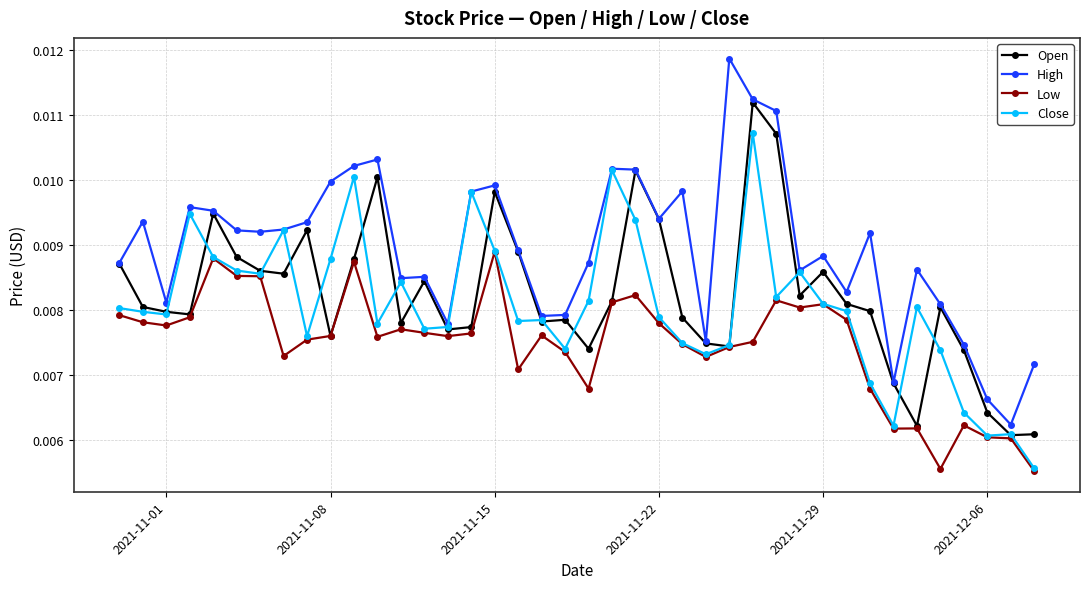

True or false: Low has more than 0 points higher than both neighbors.

True